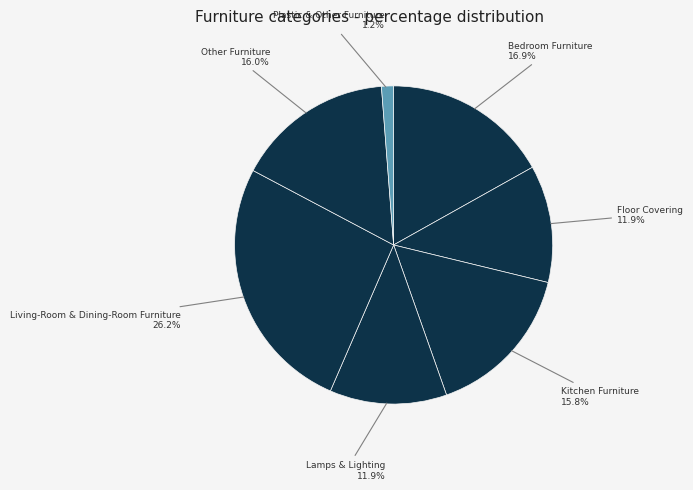

How many slices are in this pie chart?

7